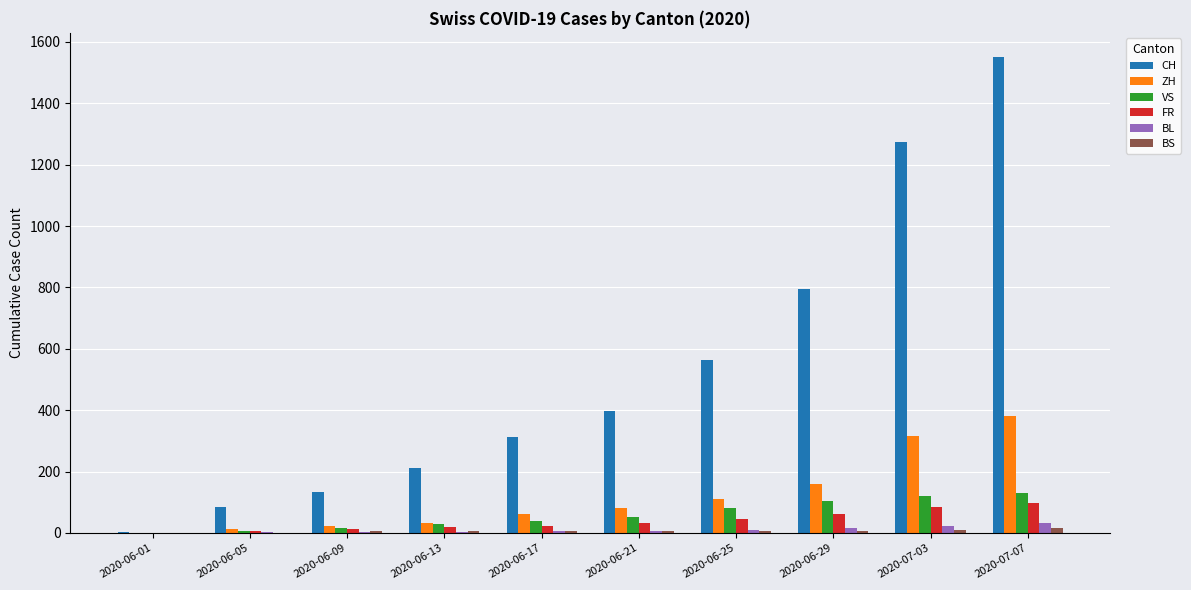

What is the spread (max minus min) of values at 2020-06-05?

84